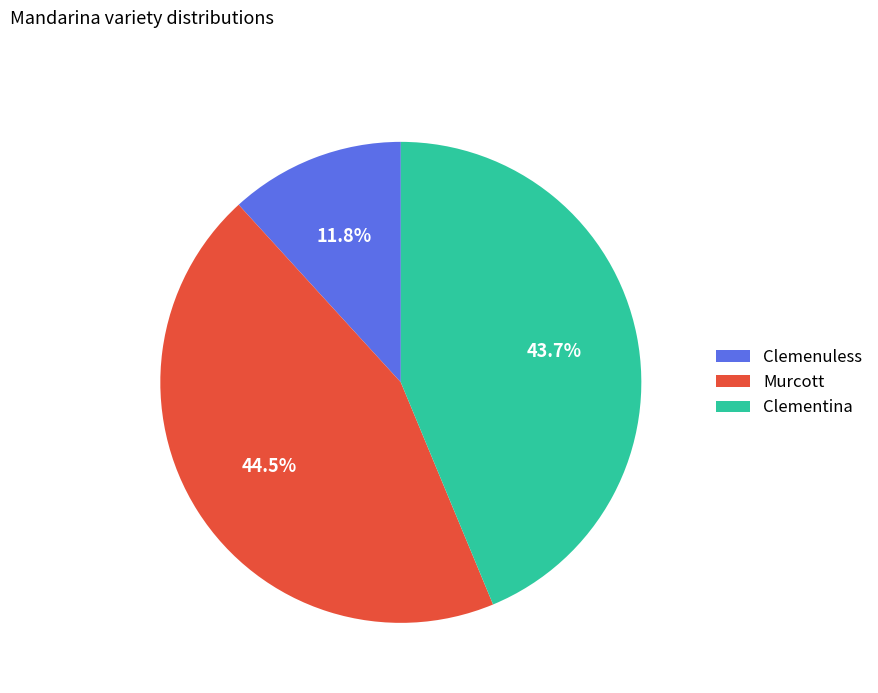

Between Clemenuless and Murcott, which is larger?

Murcott